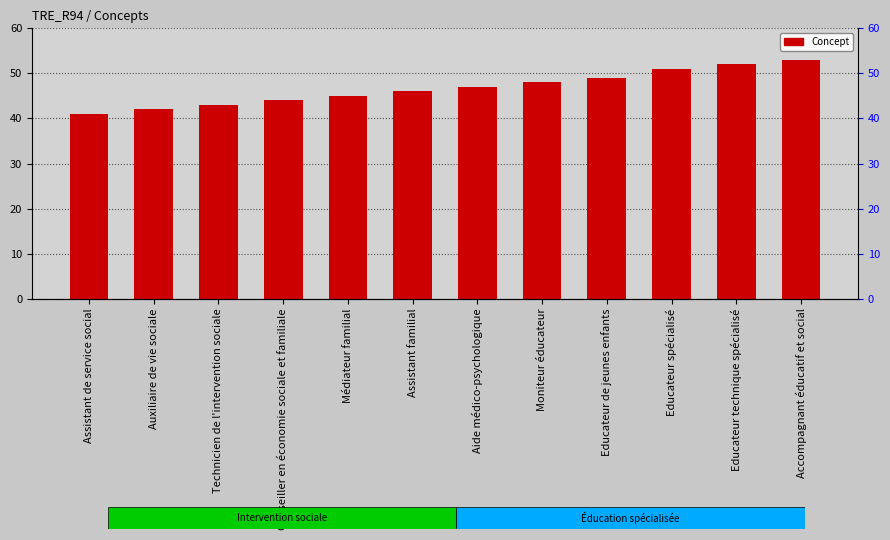

What is the change in value from Technicien de l'intervention sociale to Accompagnant éducatif et social?

+10